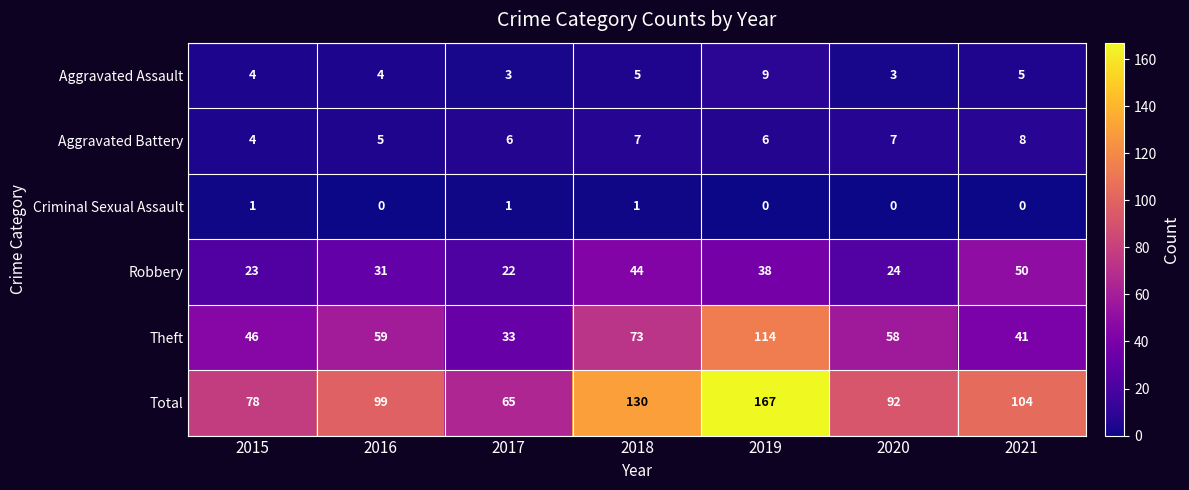

Which category has the highest value across all series?

2019